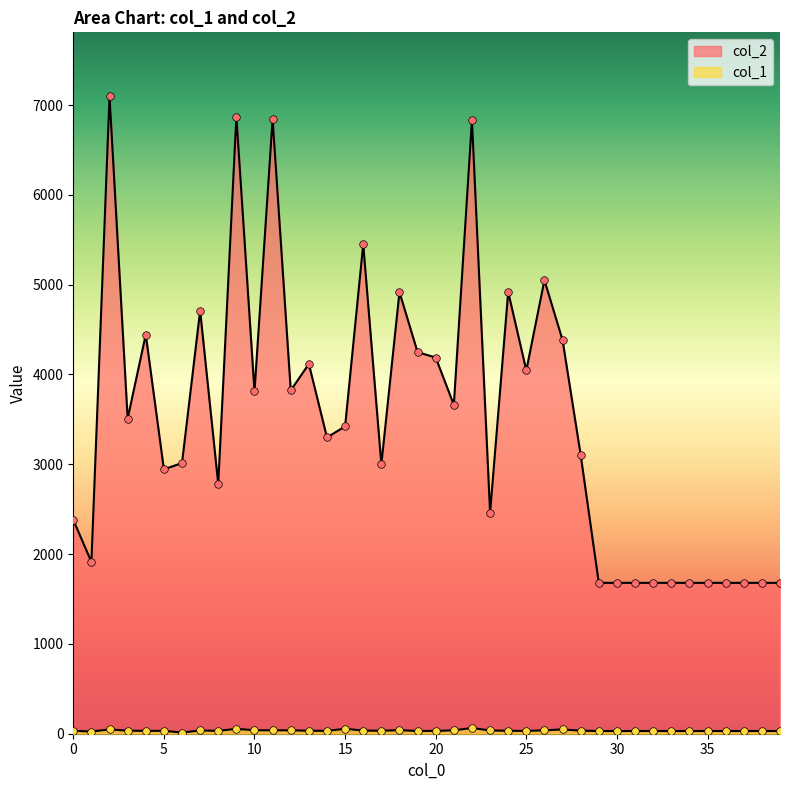

Which series has the widest spread of Y values?

col_2